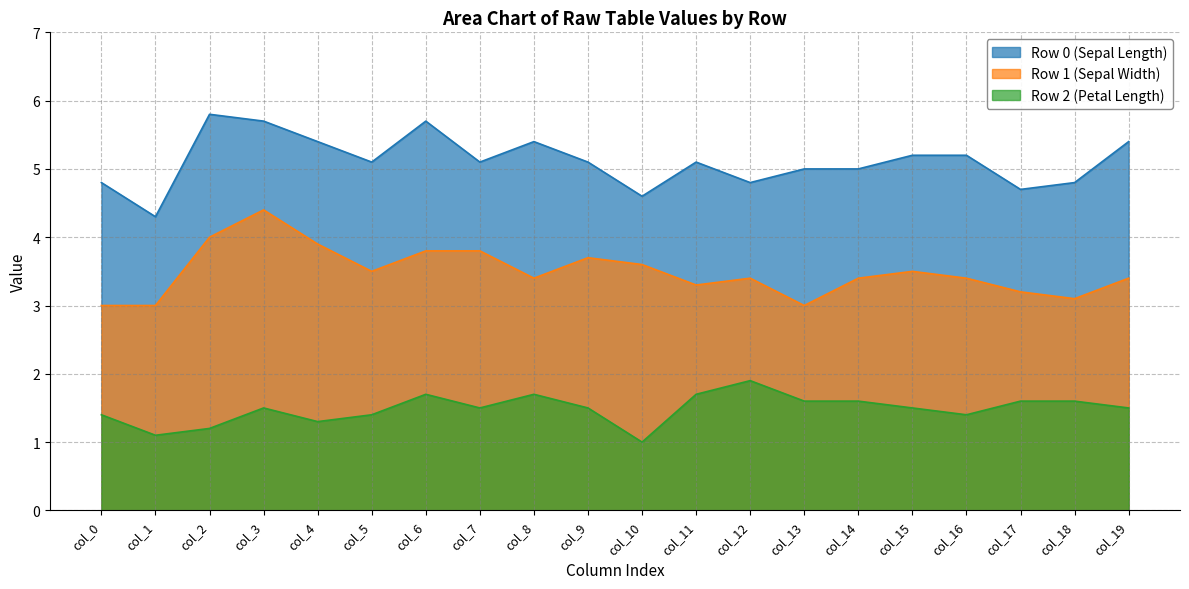

The value of col_6 at row_2 is 1.7. True or false?

True